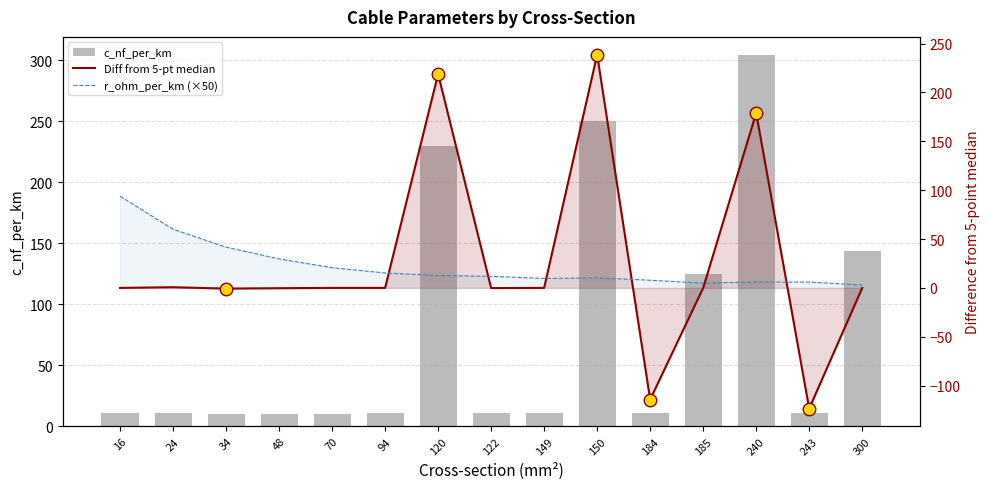

At which label does c_nf_per_km reach its peak?

240